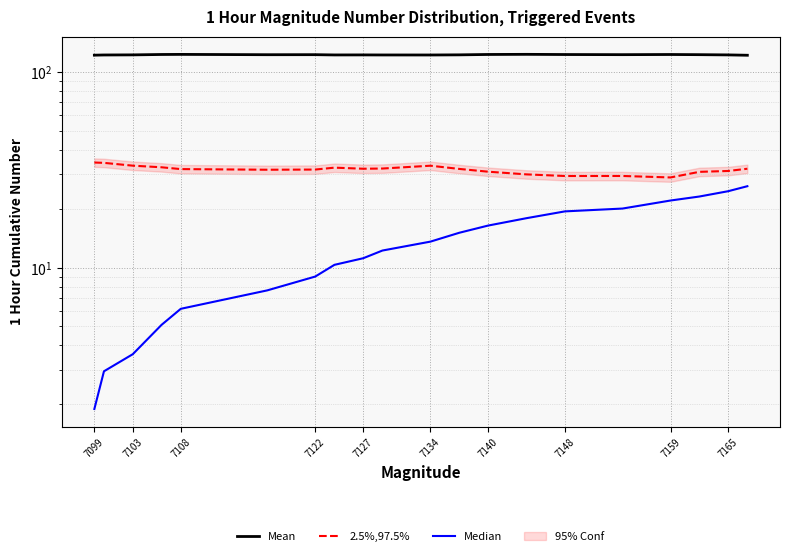

What is the label of the 15th point from the right?

7134